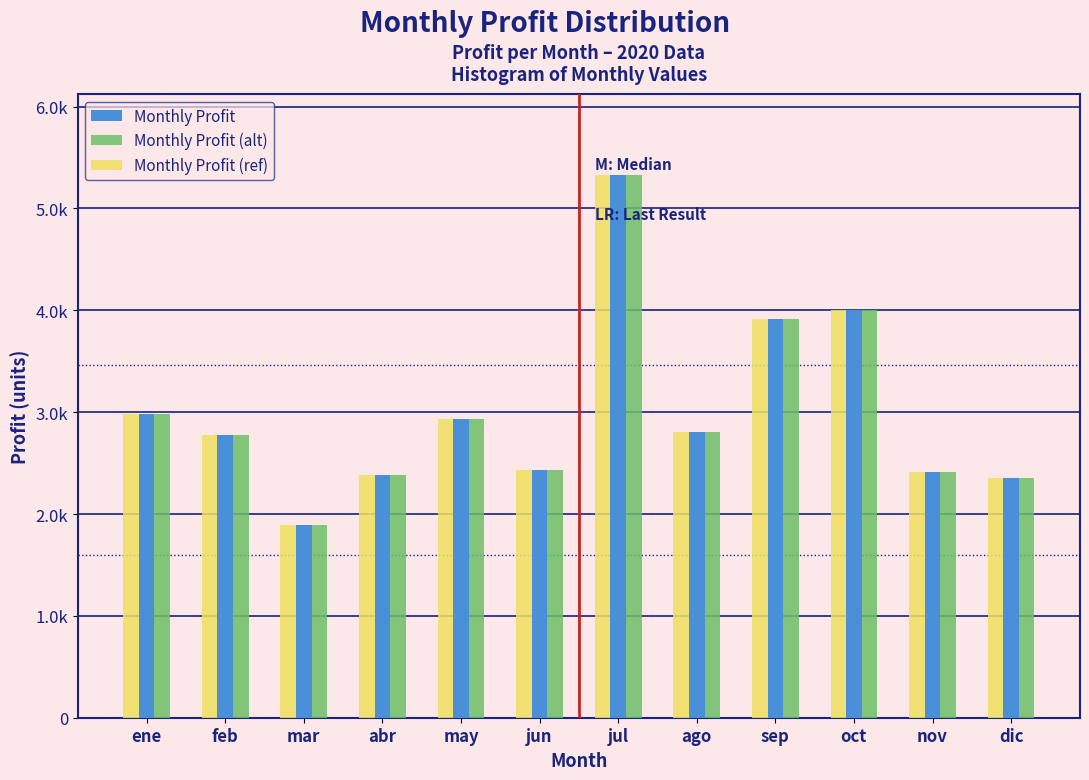

Are the bars grouped side by side (vs. stacked)?

Yes